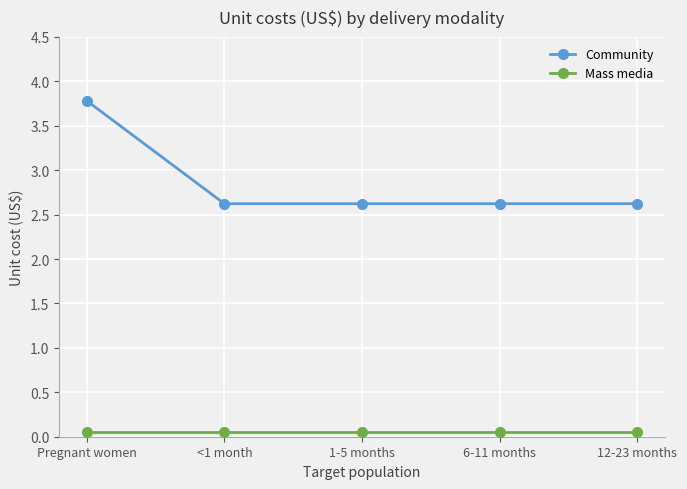

True or false: Community and Mass media intersect in this chart.

False